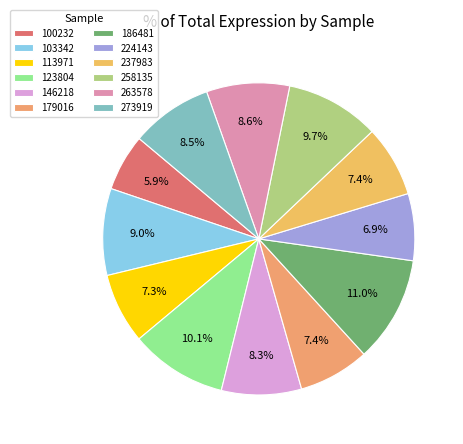

Is it true that 113971 is 7% of the pie?

True